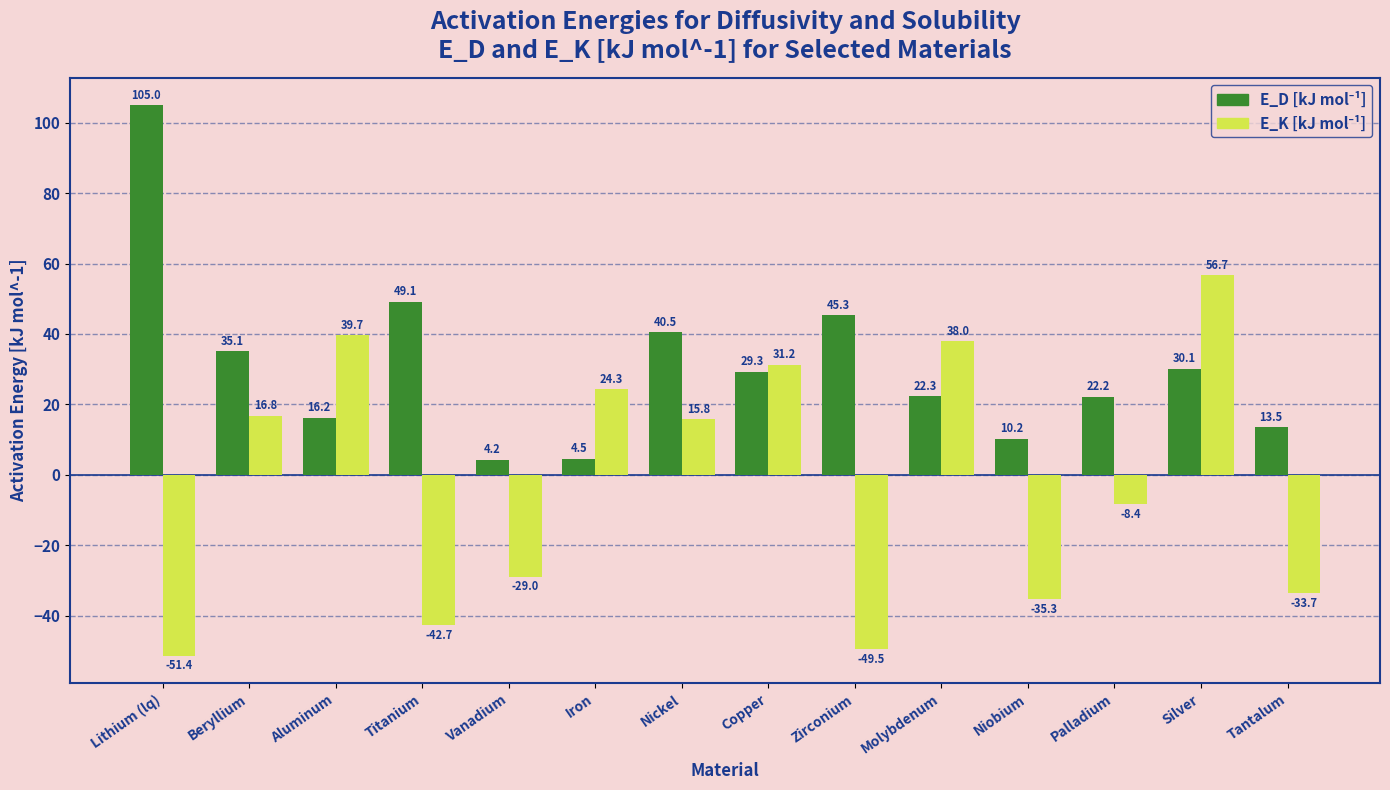

At which category is the sum across all series the highest?

Silver